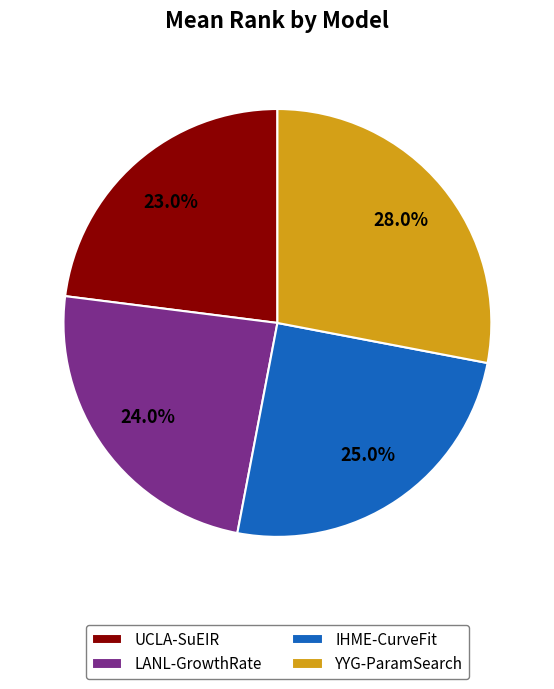

Between YYG-ParamSearch and LANL-GrowthRate, which is larger?

YYG-ParamSearch